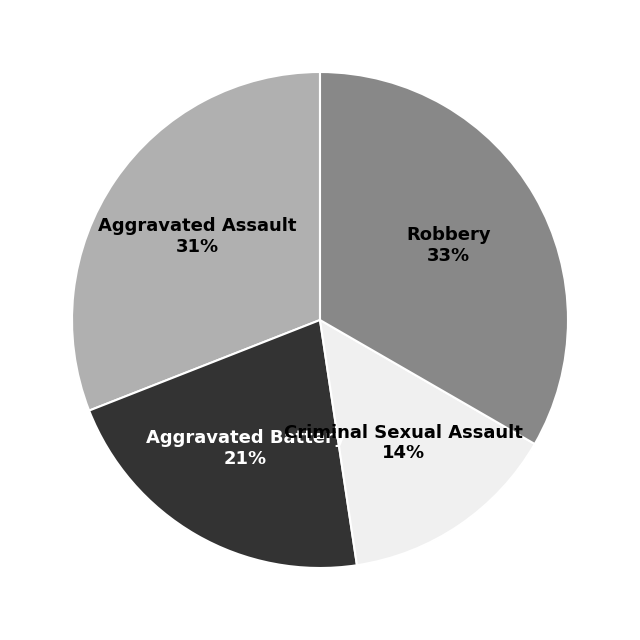

To the nearest percent, what is the difference between the largest and smallest slice percentages?

19%